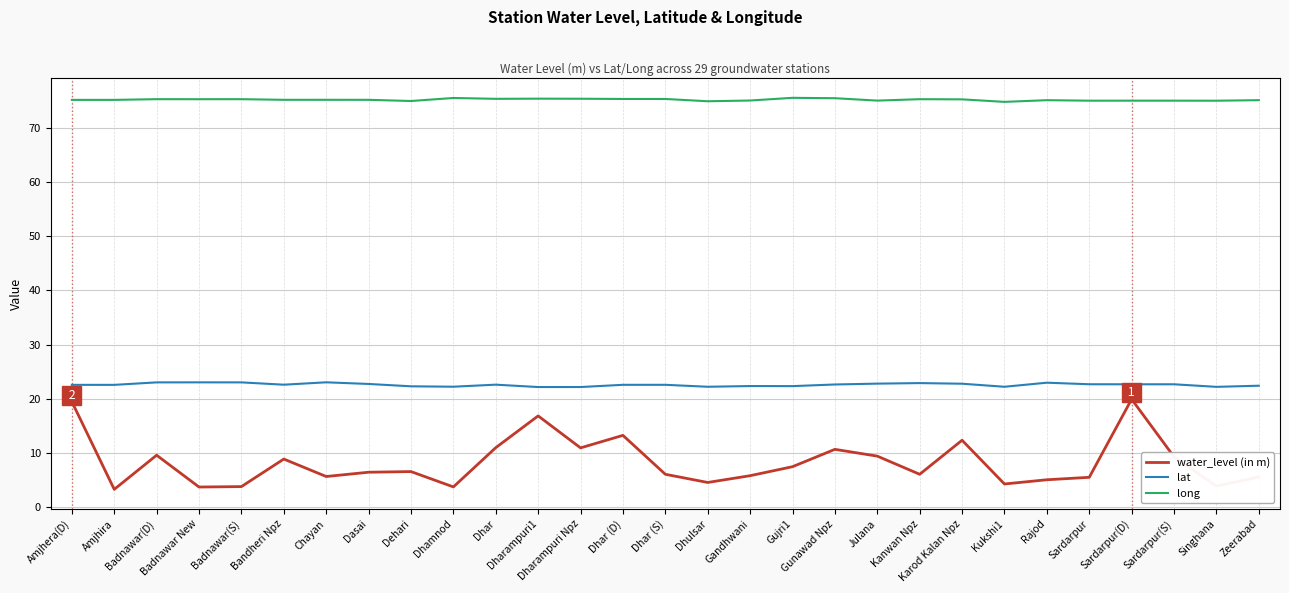

What is the maximum value shown in the chart?

75.5